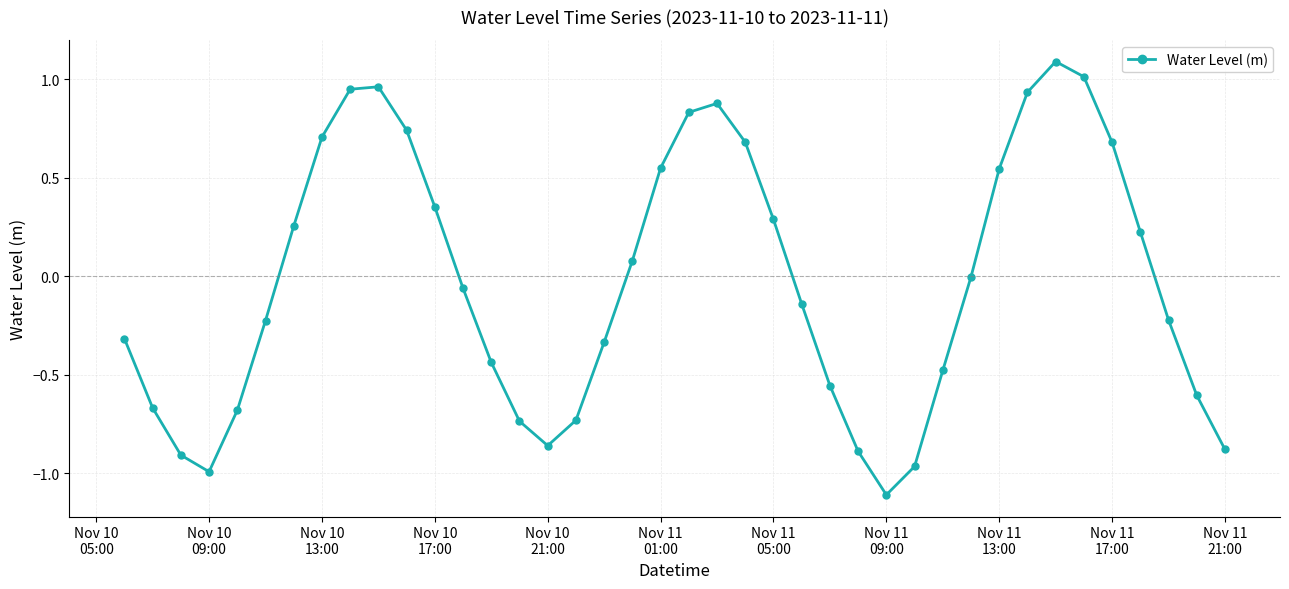

How many interior local peaks (higher than both neighbors) does the data have?

3